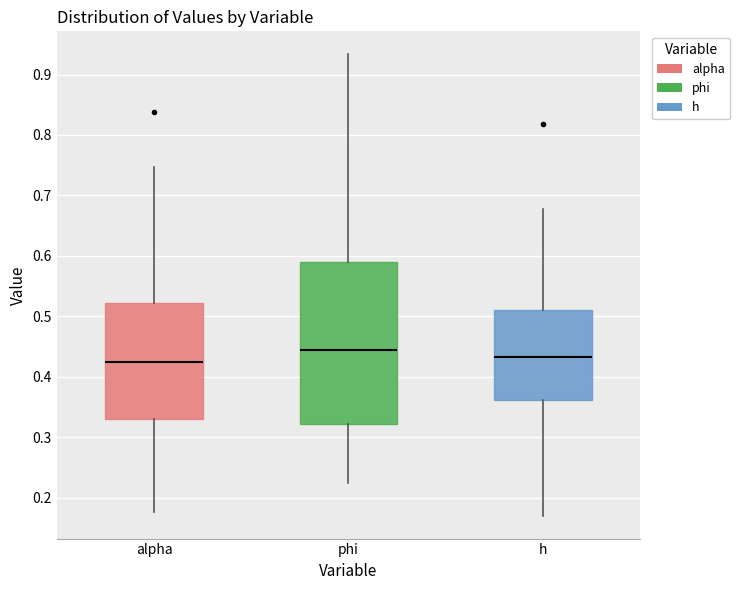

Where is the lower edge of the box for alpha on the y-axis? The values are not printed on the chart, so give them approximately, as read against the axis.

0.33